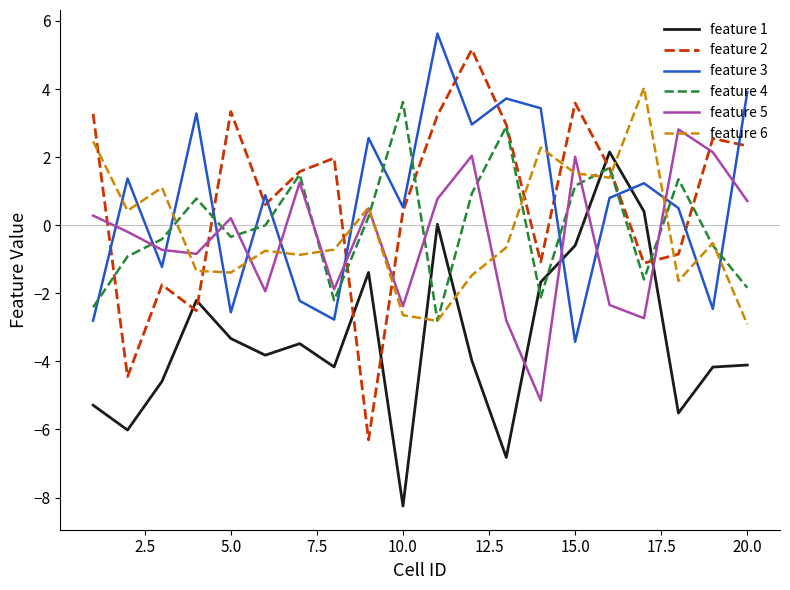

What is the minimum value for feature 1?

-8.3